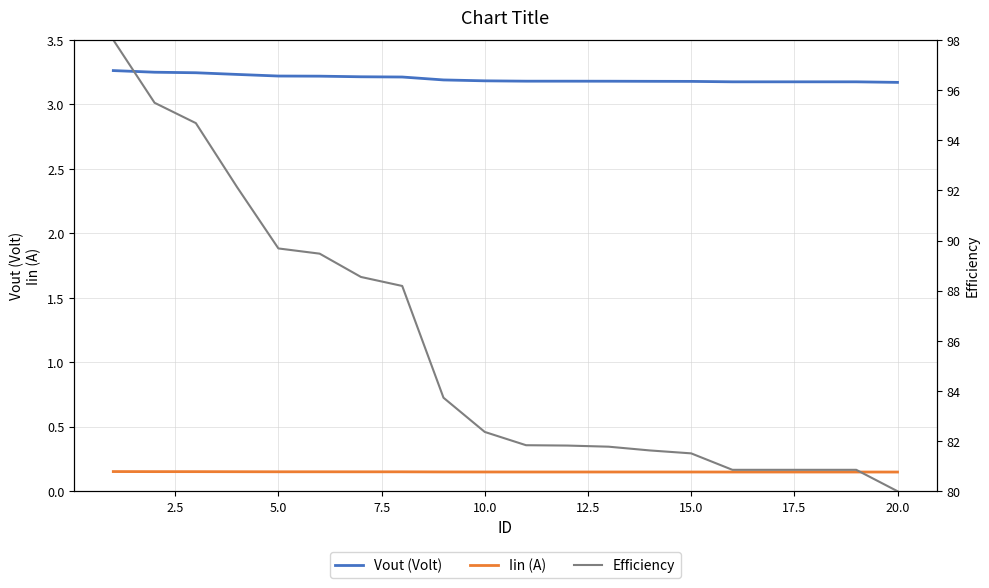

What are all the series names shown in the legend?

Vout (Volt), Iin (A), Efficiency